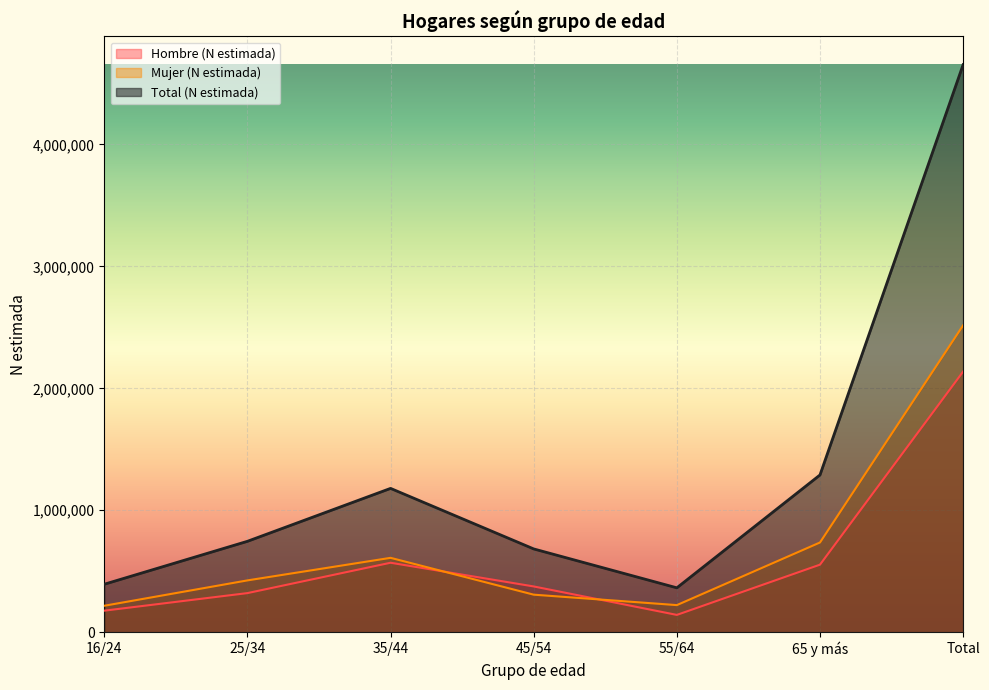

What is the label of the 5th point from the right?

35/44